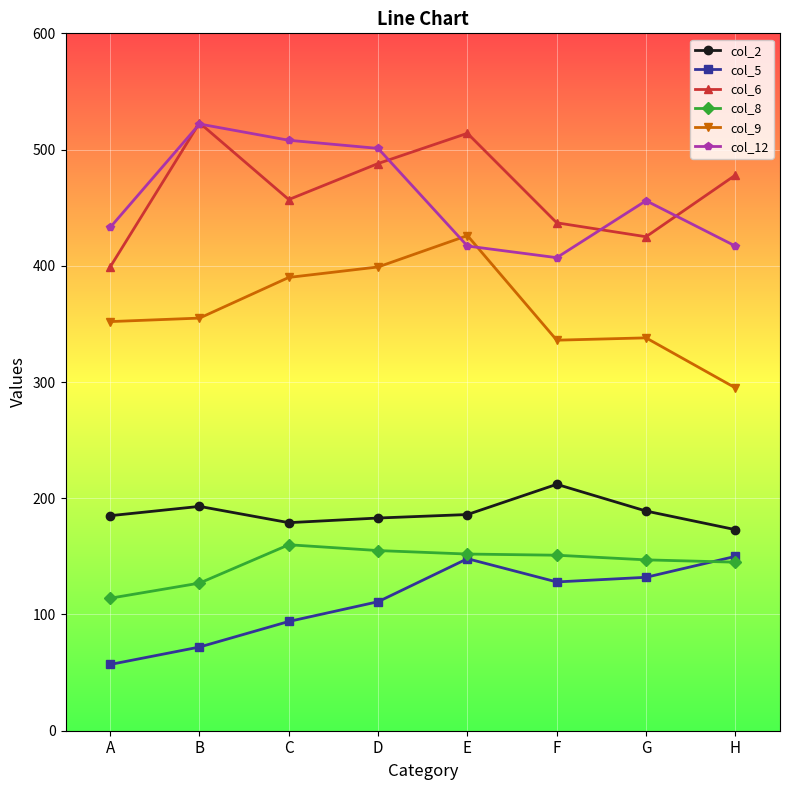

What is the greatest value displayed?

523